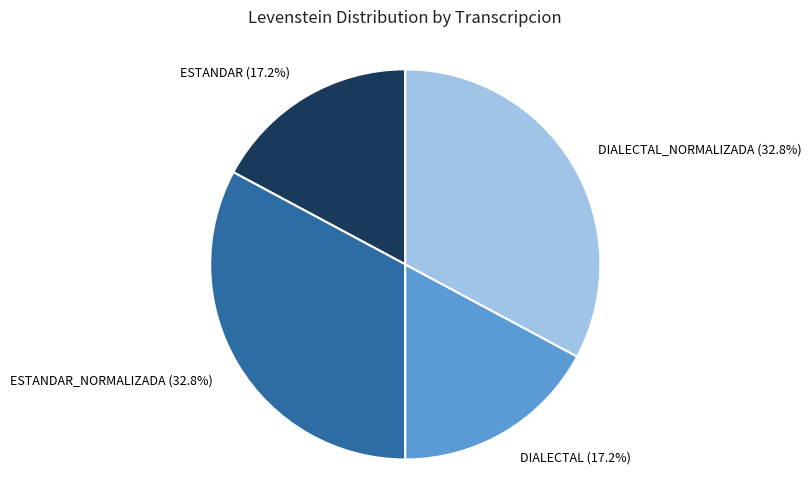

Is there a majority slice in this chart?

No